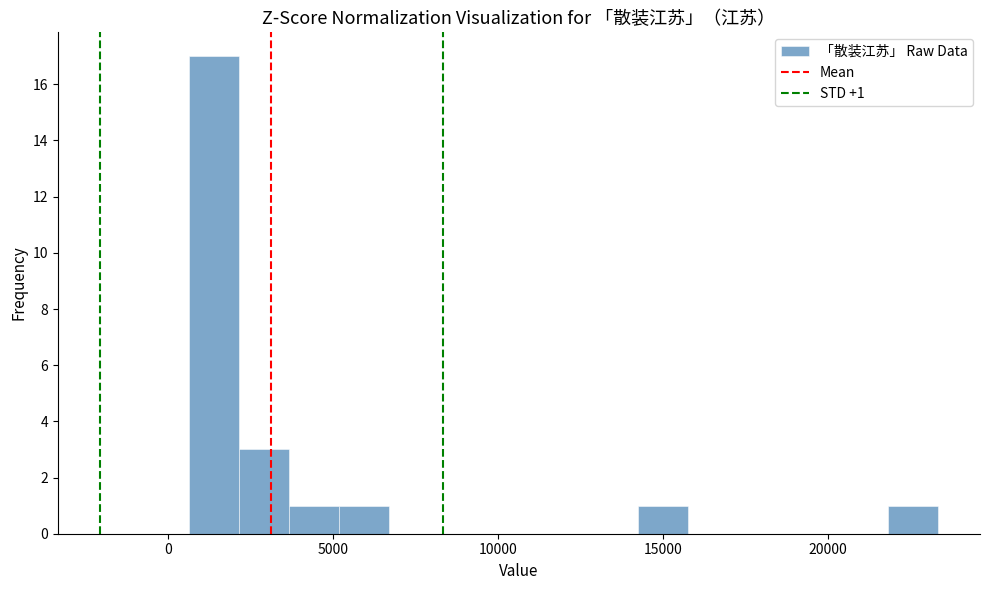

Read against the x-axis, roughly where is the centre of the tallest bar?

1500